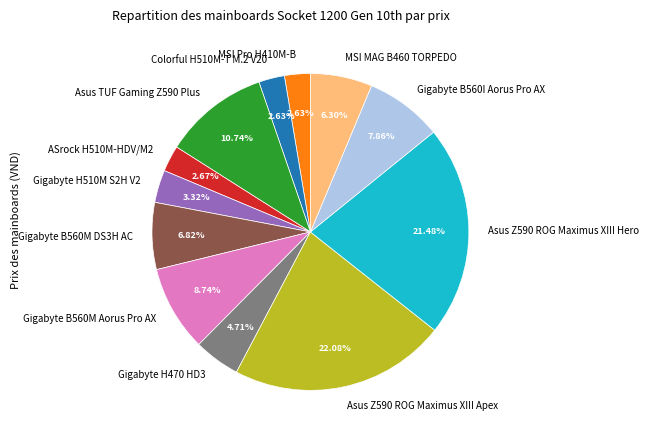

Is it true that ASrock H510M-HDV/M2 is 3% of the pie?

True